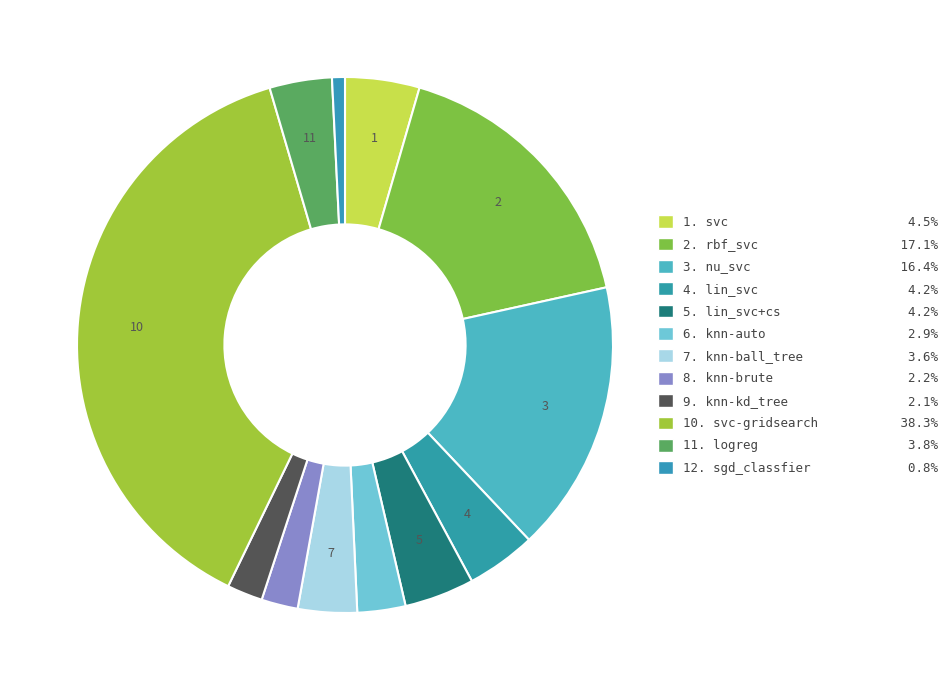

To the nearest percent, what is the difference between the largest and smallest slice percentages?

38%